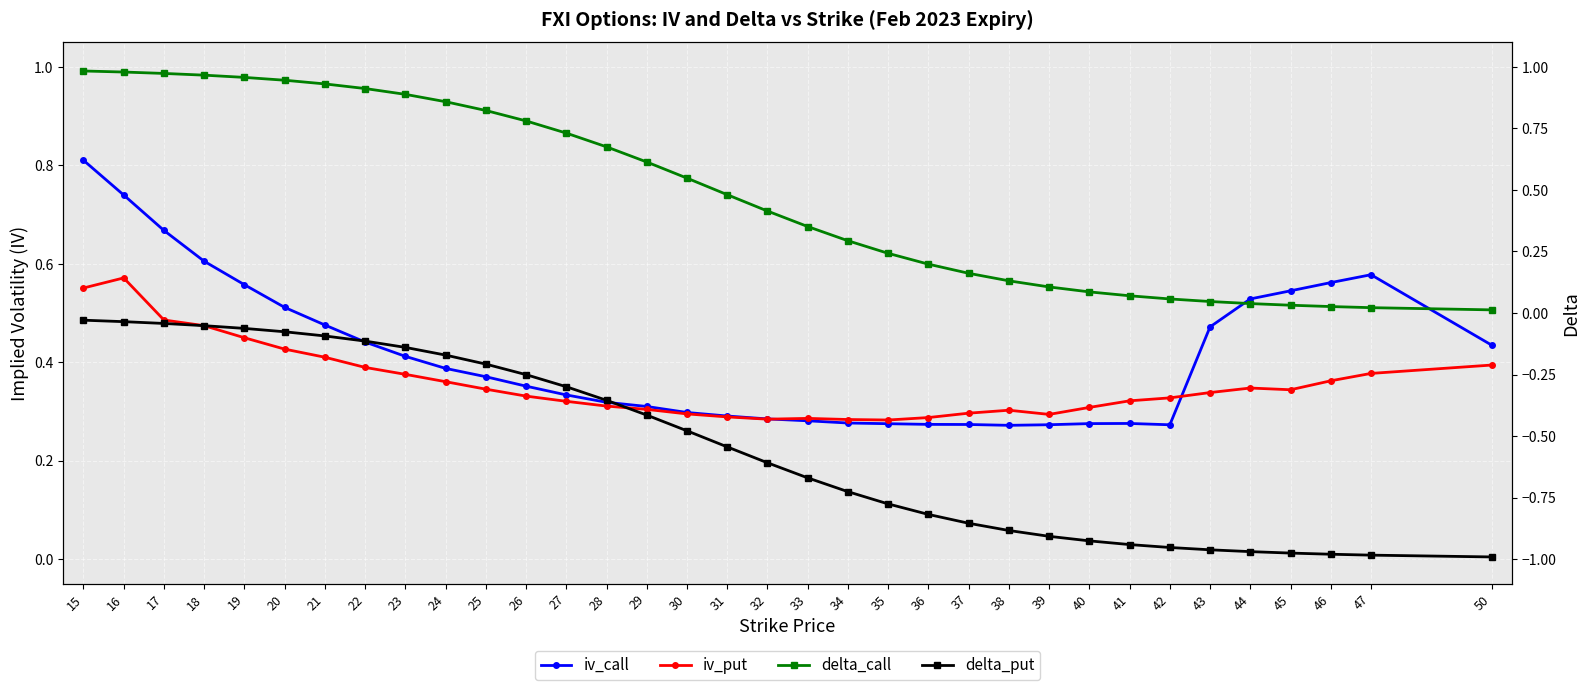

What is the value of the delta_call point at the 24th from the left?

0.1